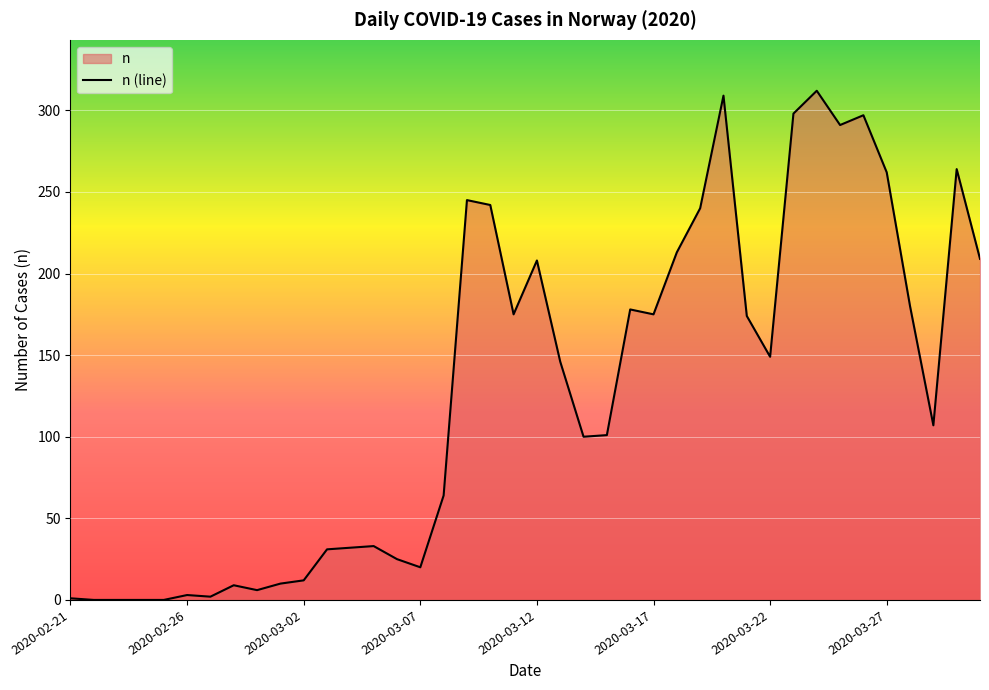

True or false: the data shows 254 at 19.

False